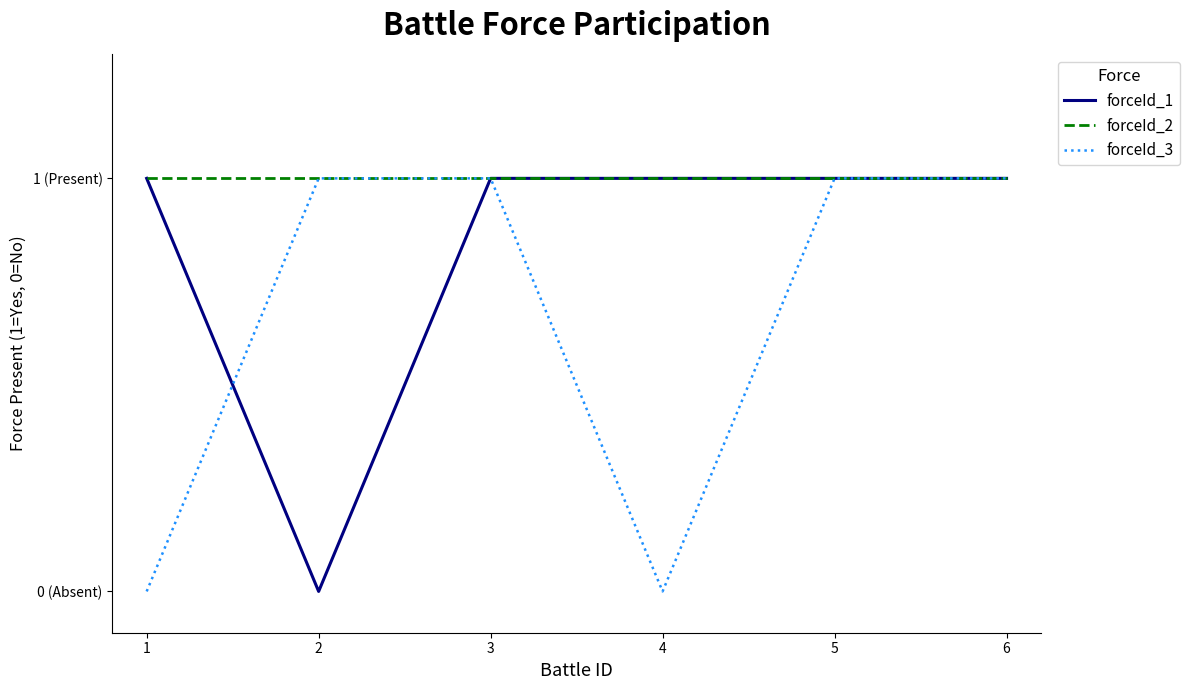

What are all the series names shown in the legend?

forceId_1, forceId_2, forceId_3